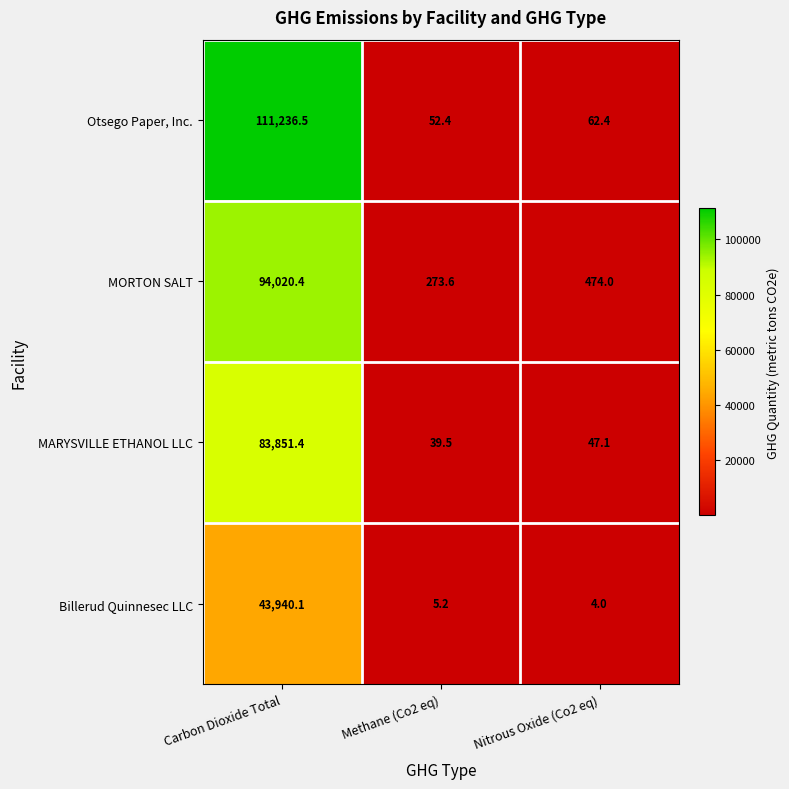

The Otsego Paper, Inc. series shows 95.9 at Nitrous Oxide (Co2 eq). True or false?

False